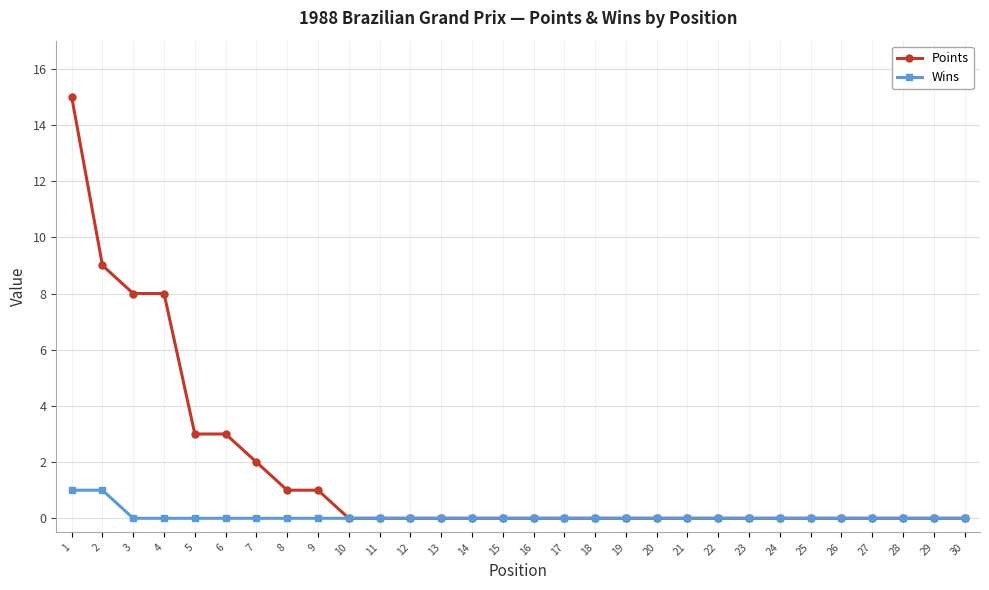

How many lines are shown in the chart?

2